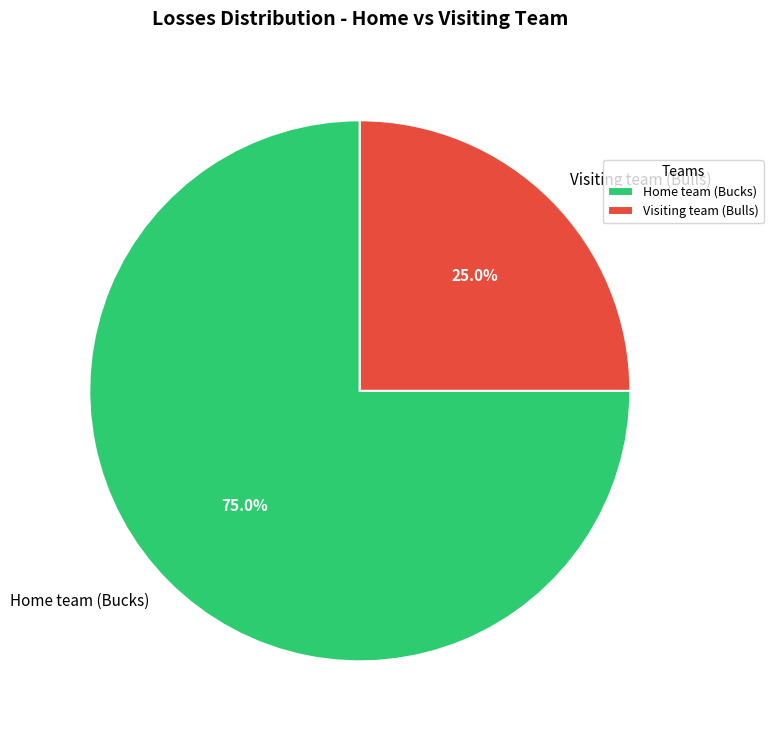

Is Visiting team (Bulls) the majority of the pie?

No